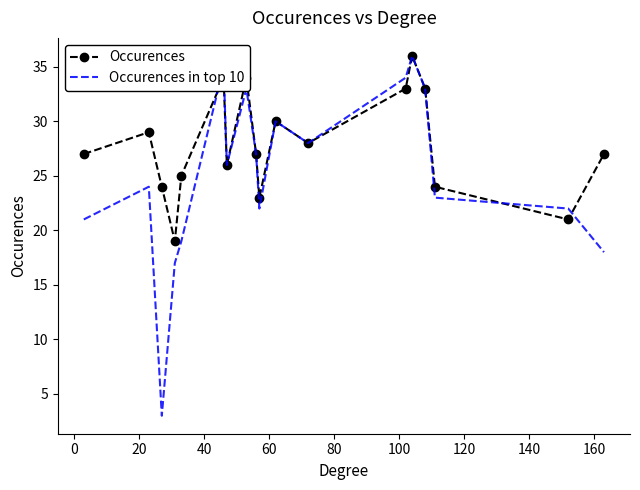

Which series has the widest spread of values?

Occurences in top 10